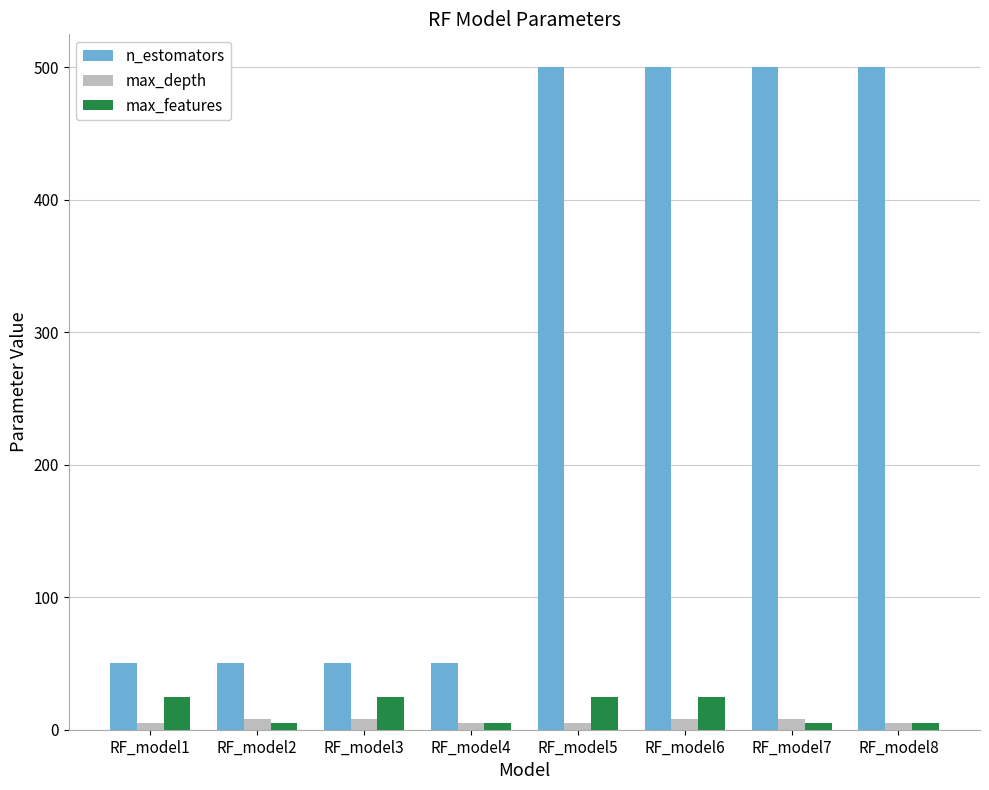

Which series has the largest total across all categories?

n_estomators